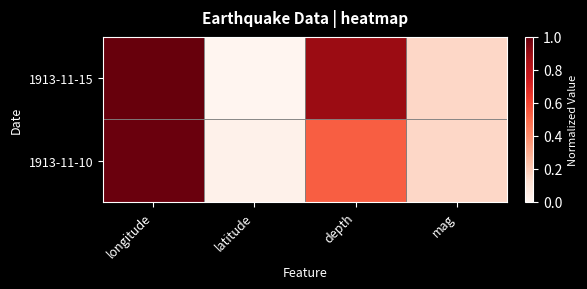

List the series in order of their peak value, highest first.

1913-11-15, 1913-11-10